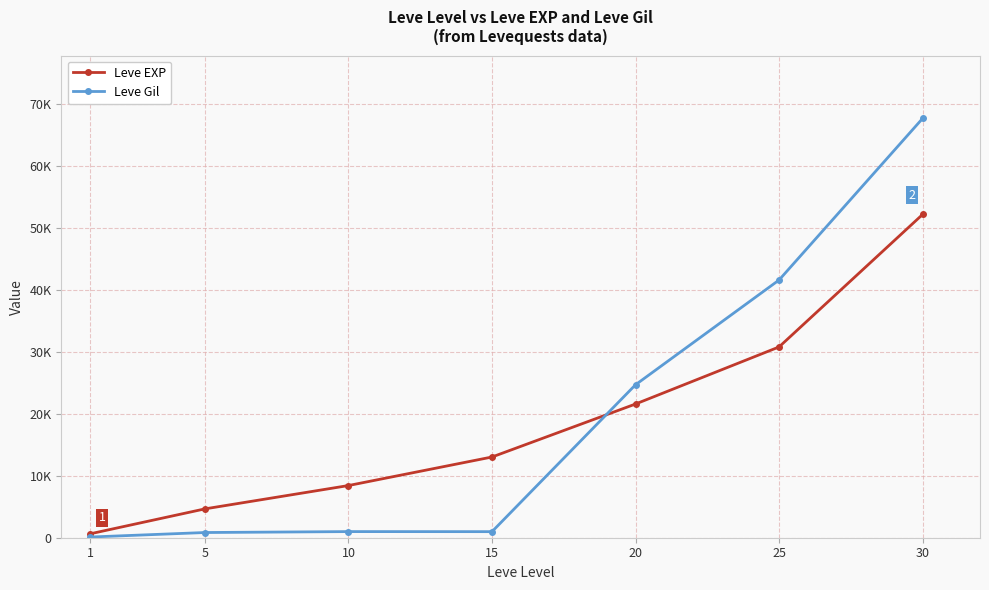

What are all the series names shown in the legend?

Leve EXP, Leve Gil